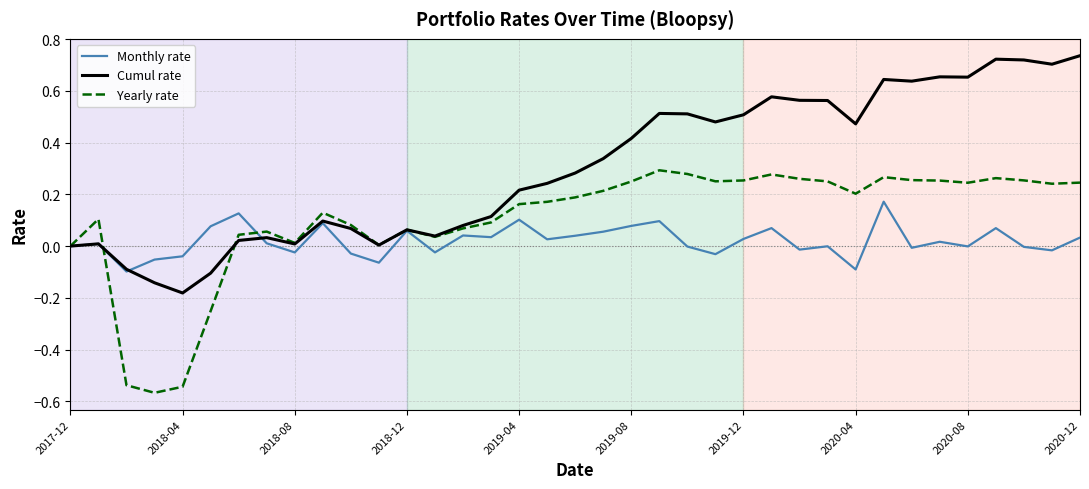

Count the number of data series in this chart.

3